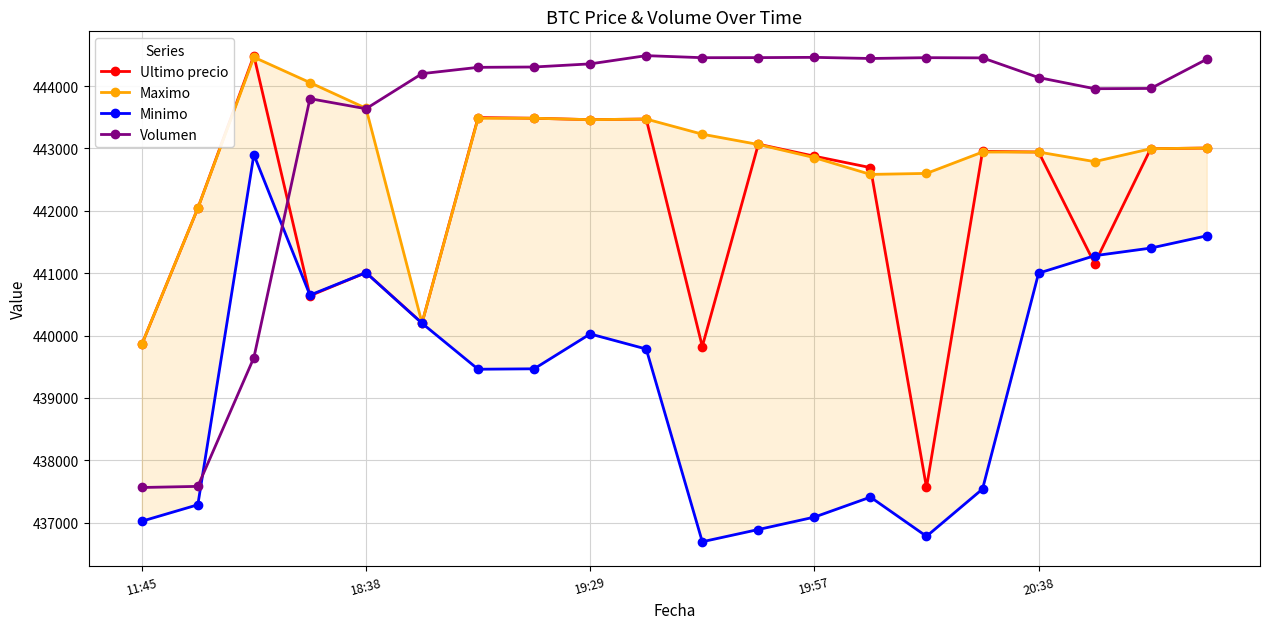

How many interior local valleys does the Volumen series have?

4